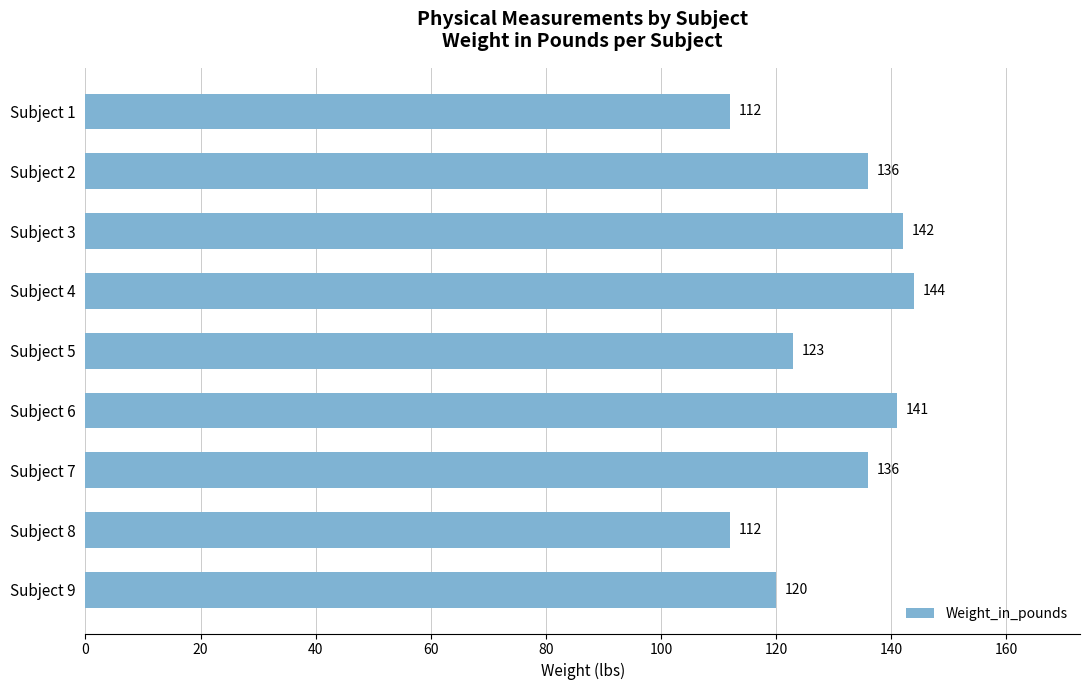

True or false: the data shows 112 at Subject 8.

True